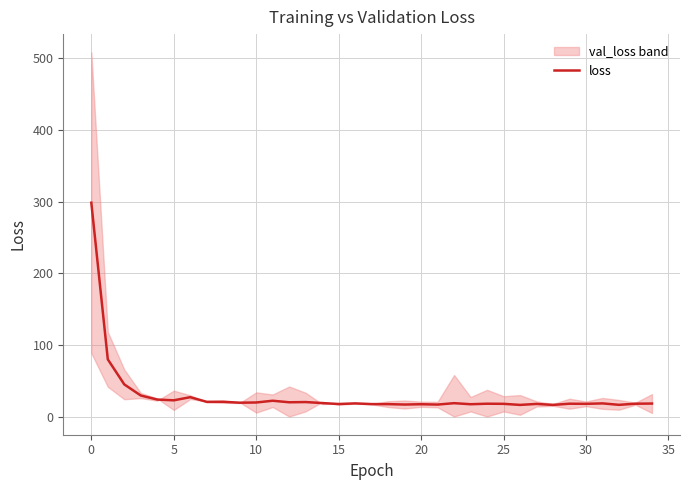

Count the number of values greater than 18.

19